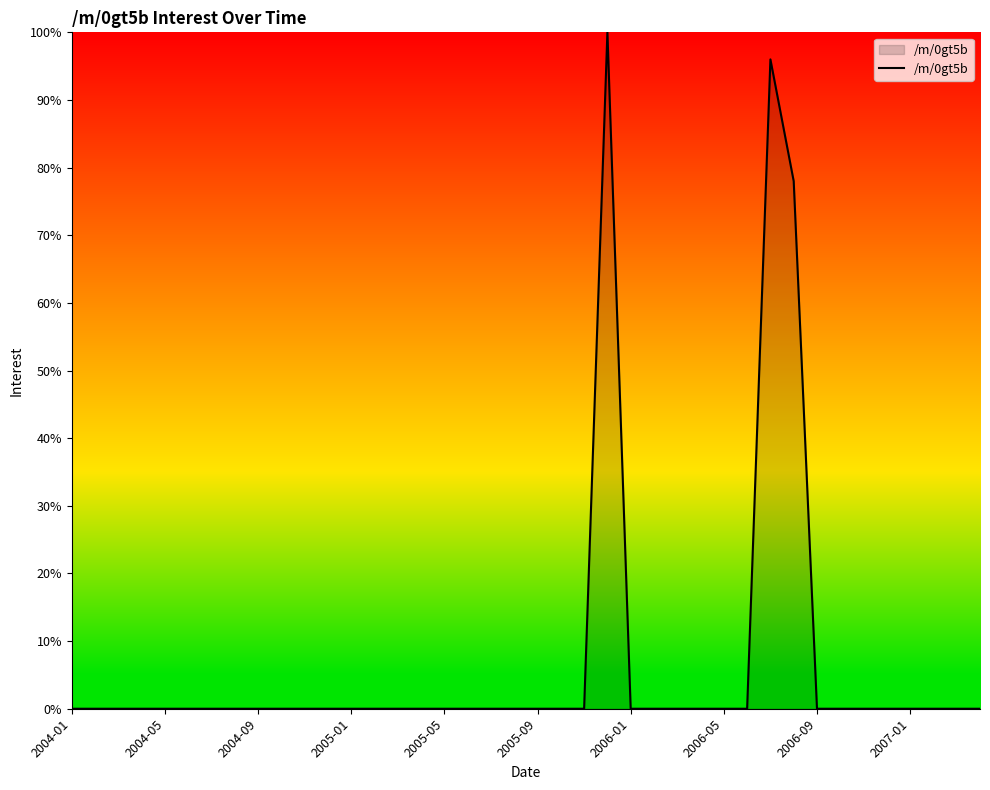

What is the greatest value displayed?

100